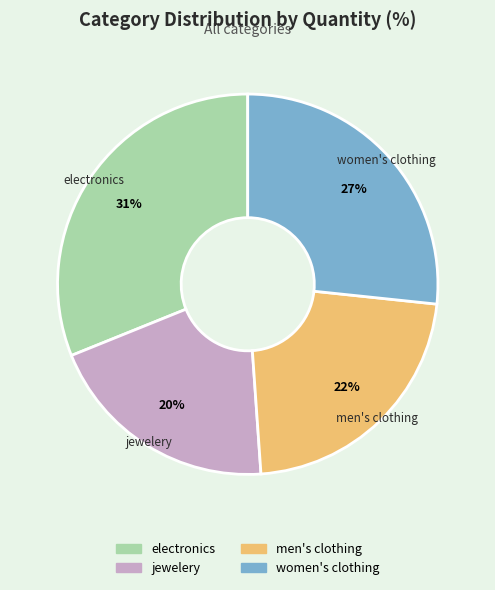

Between women's clothing and electronics, which is larger?

electronics